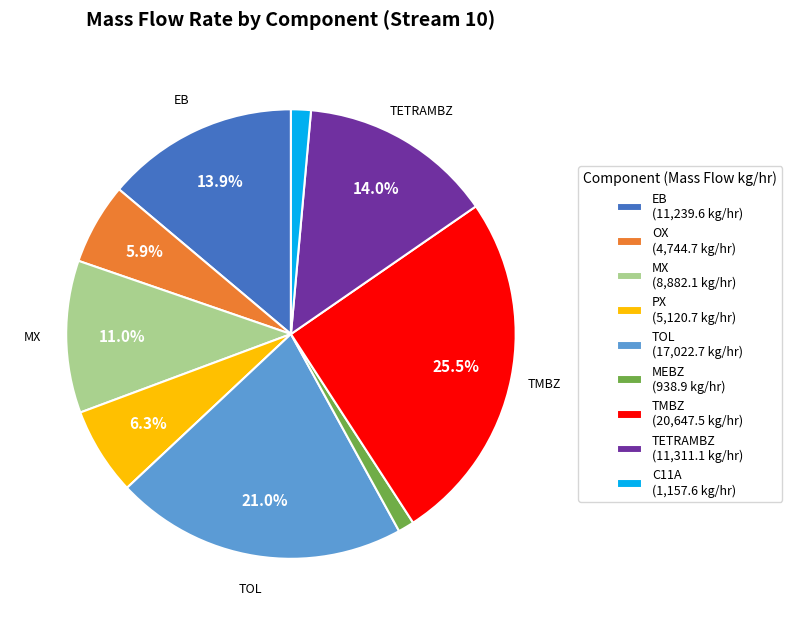

Is there any slice that represents more than half of the pie?

No